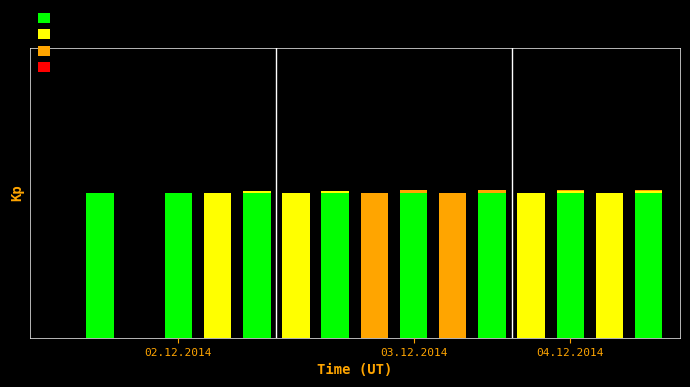

Between 03.12.2014 and 3, which is larger?

03.12.2014